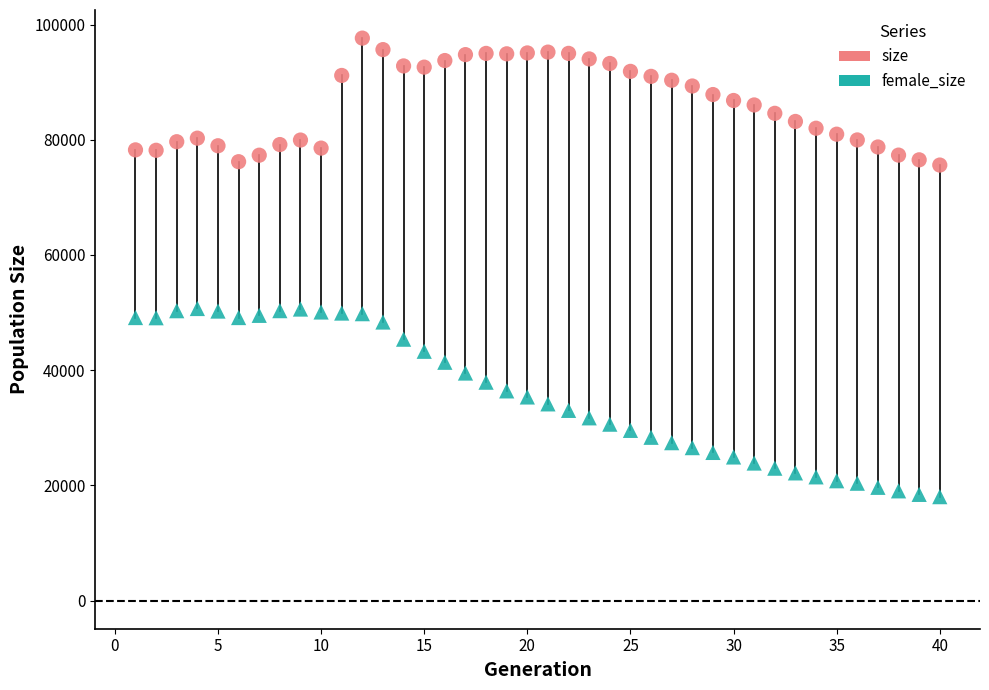

Which series contains the lowest Y value?

female_size